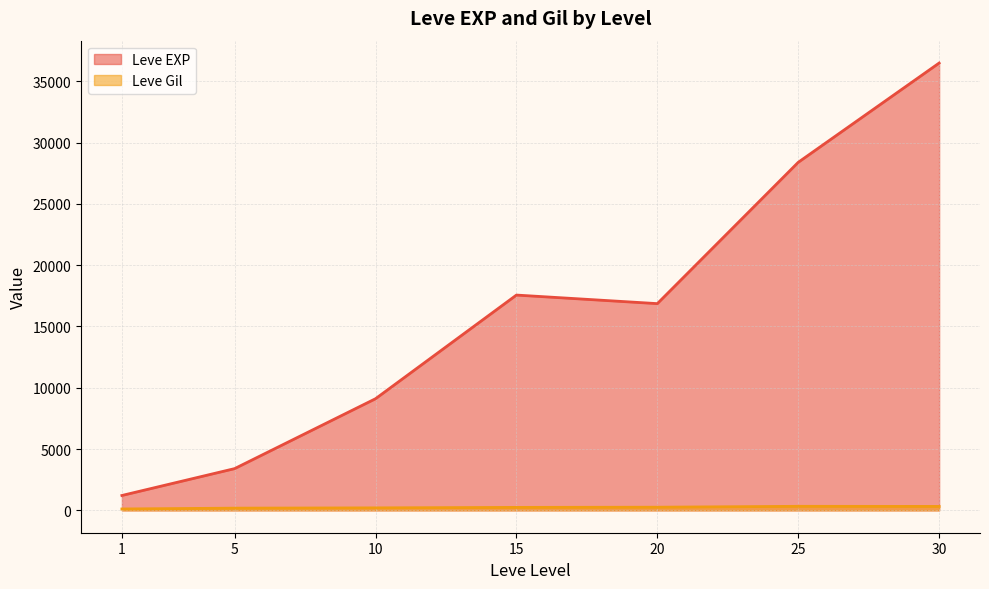

What is the smallest value displayed?

113.3